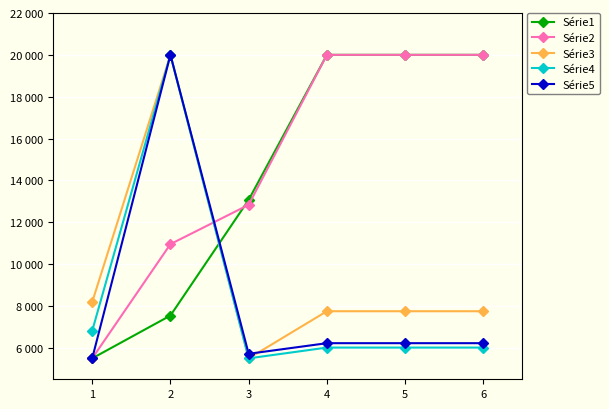

Which series ends up on top after the final intersection of Série4 and Série1?

Série1